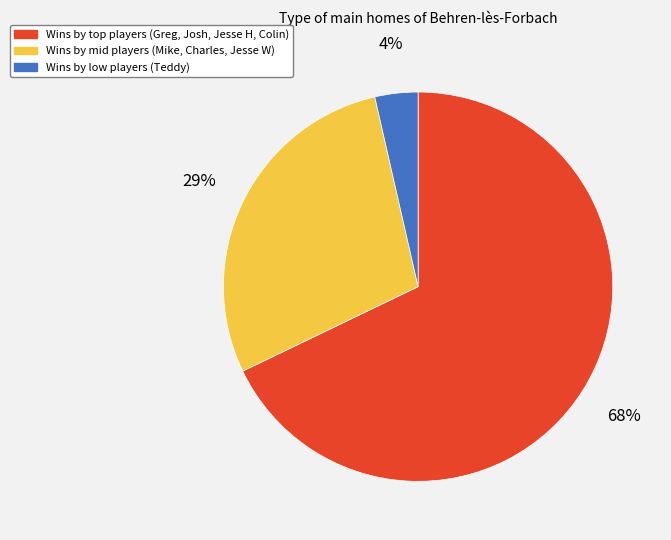

To the nearest percent, what is the average slice percentage?

33%